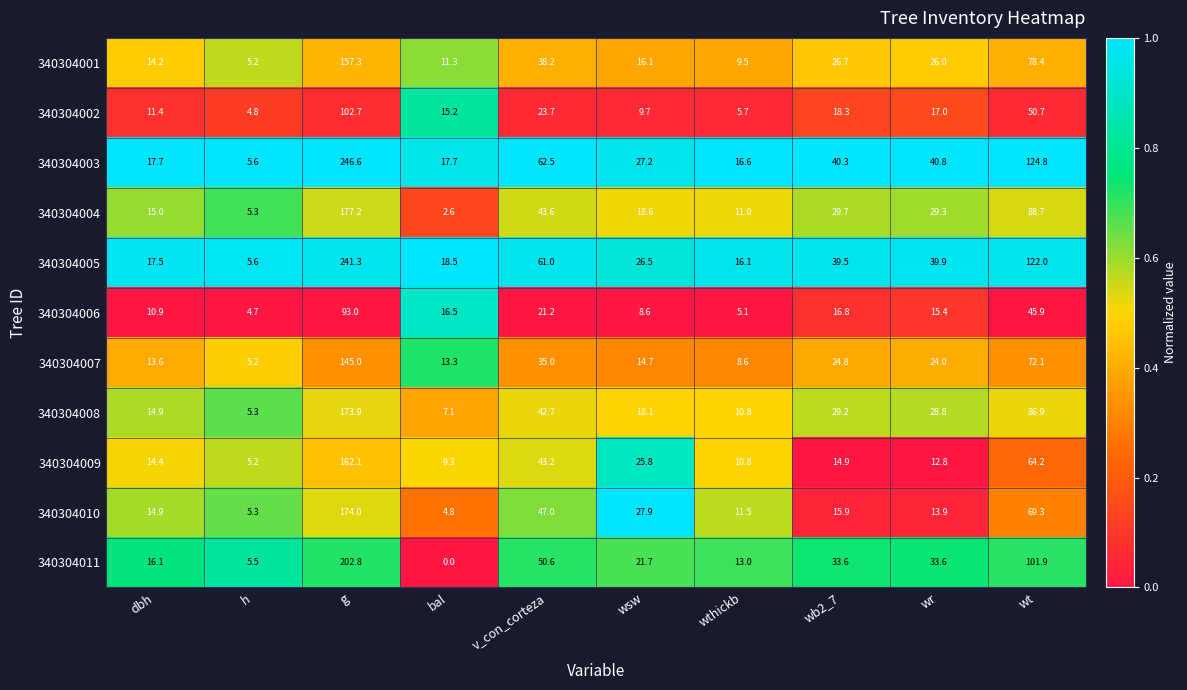

What is the average value of the 340304010 series?

38.5